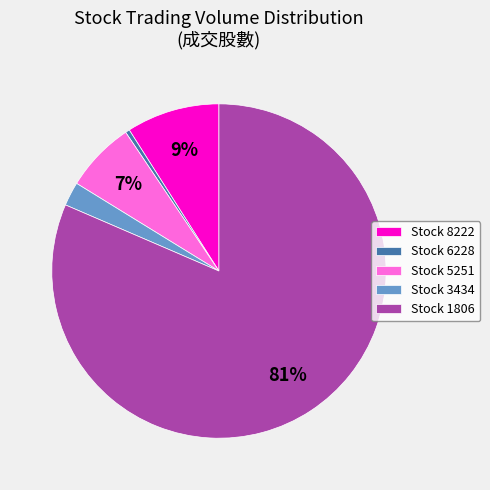

Which has a higher value, Stock 8222 or Stock 5251?

Stock 8222